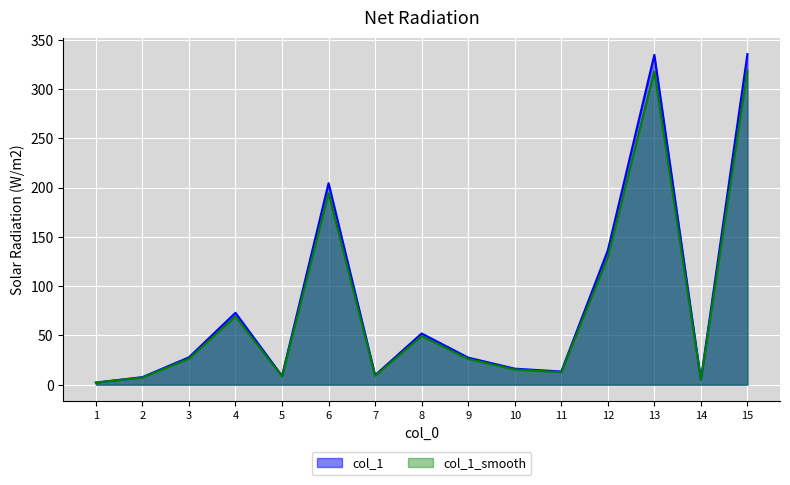

Is it true that the value at 10 is 16.3?

True